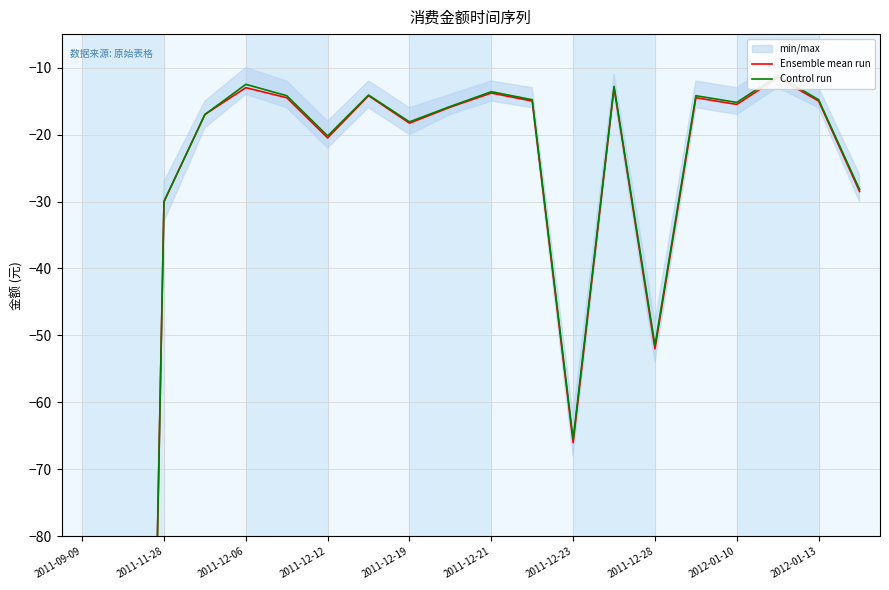

In Control run, how many points are lower than both neighbors (excluding endpoints)?

6